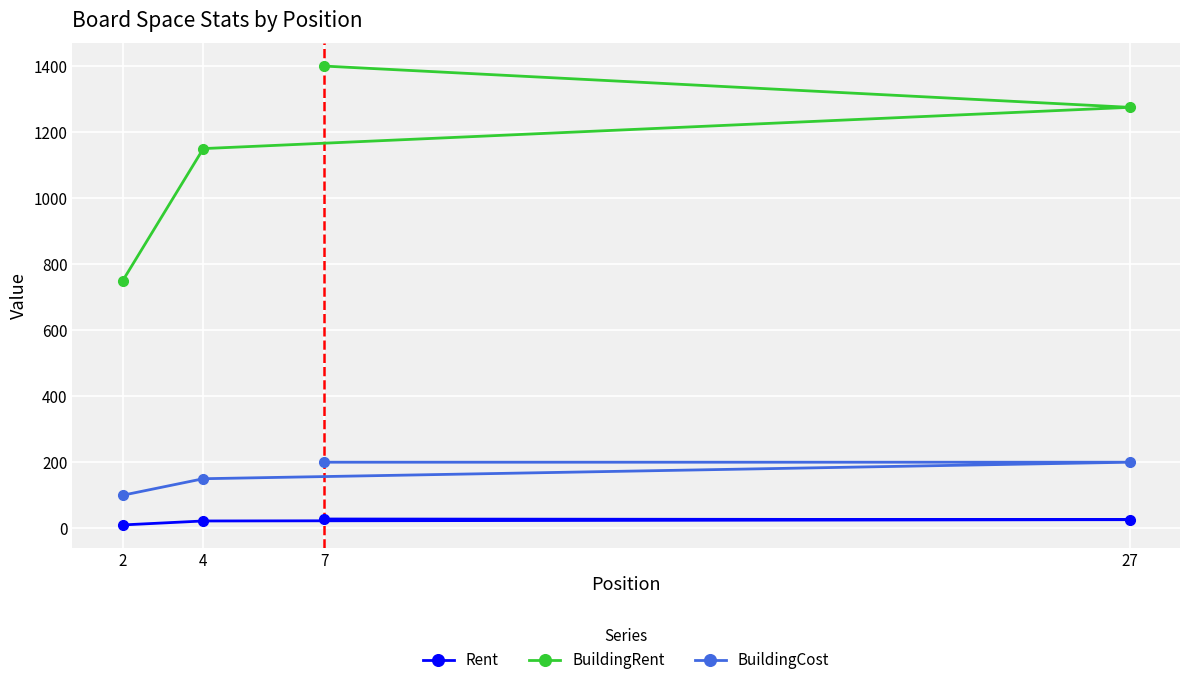

Is this an area chart (filled region under the line)?

No